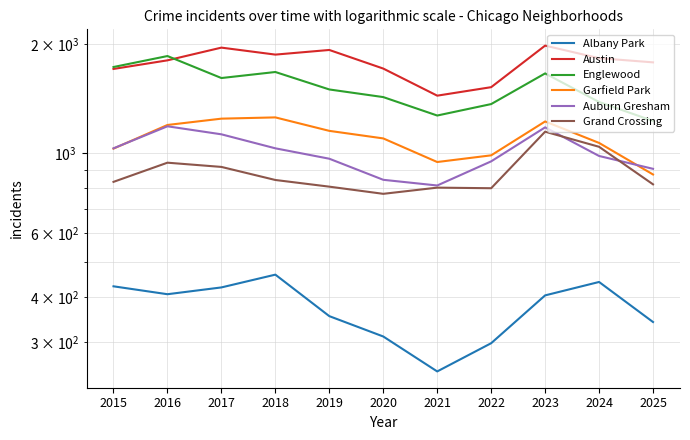

What is the difference between the maximum and minimum values in the Austin series?

540